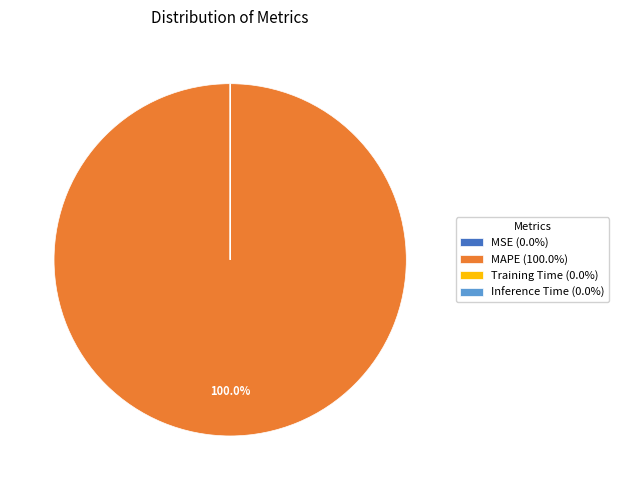

Is there any slice that represents more than half of the pie?

Yes